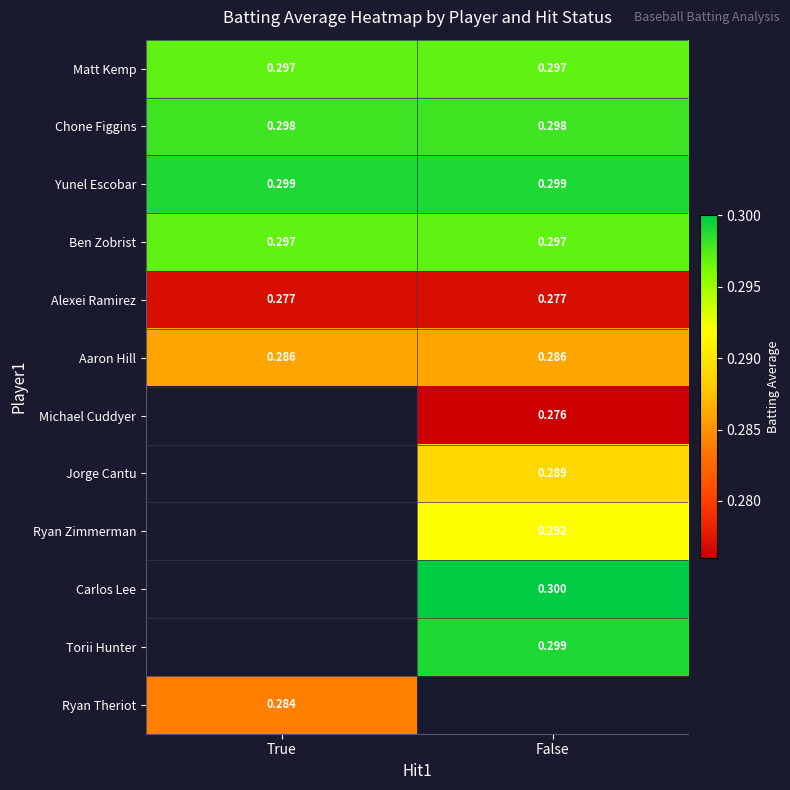

How many categories are shown in the chart?

2